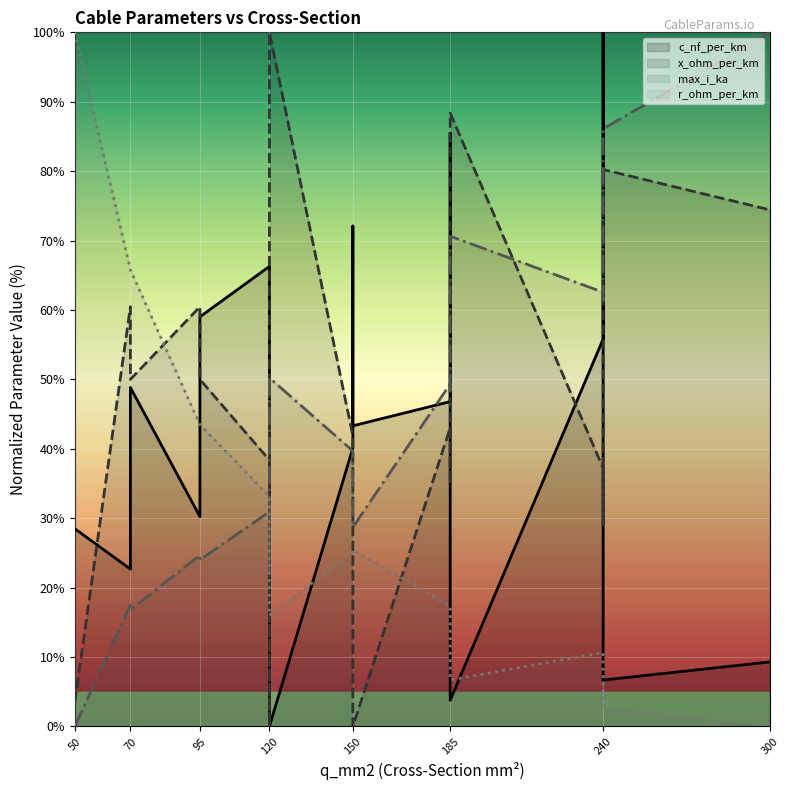

Which series has the widest spread of values?

c_nf_per_km